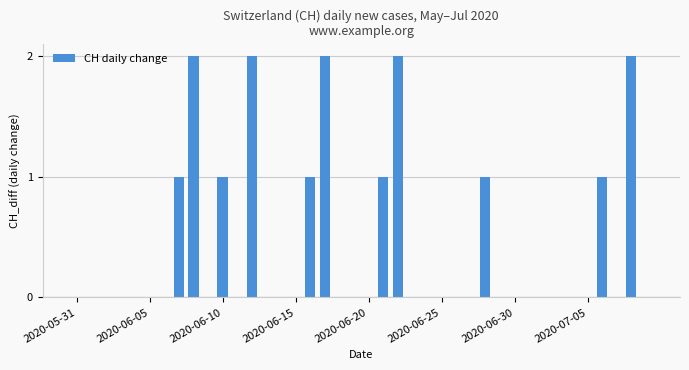

What is the sum of all values?

16